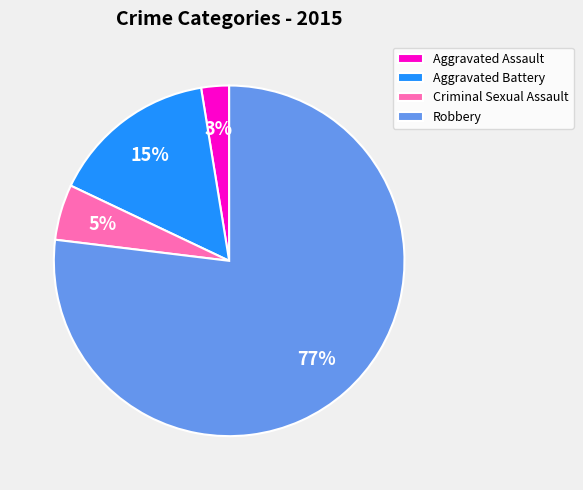

Count the number of slices in the pie.

4